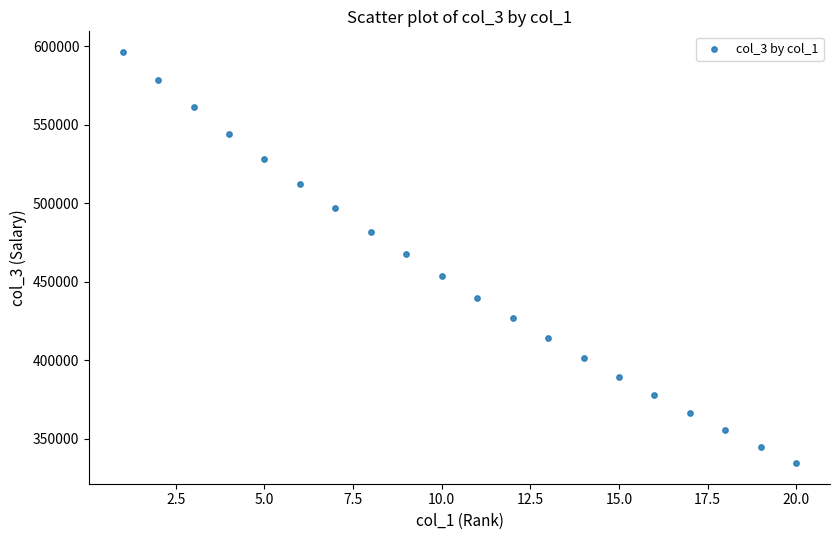

What is the range of Y values (max minus min)?

262116